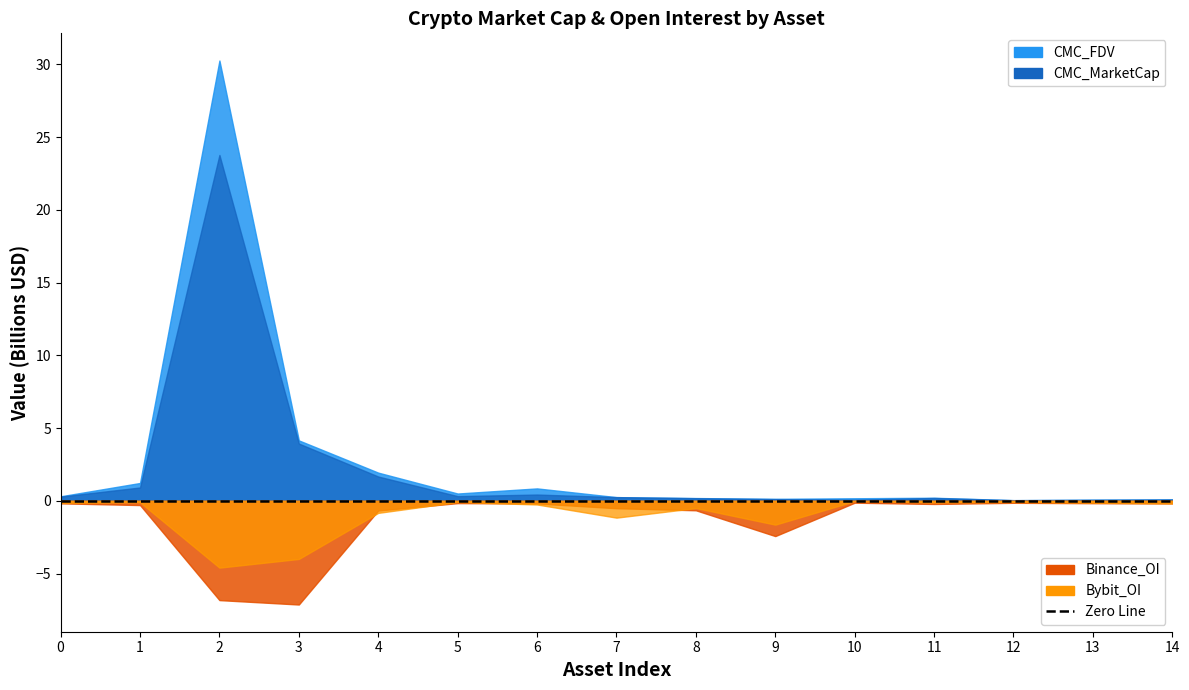

How many interior local peaks does the CMC_FDV series have?

3